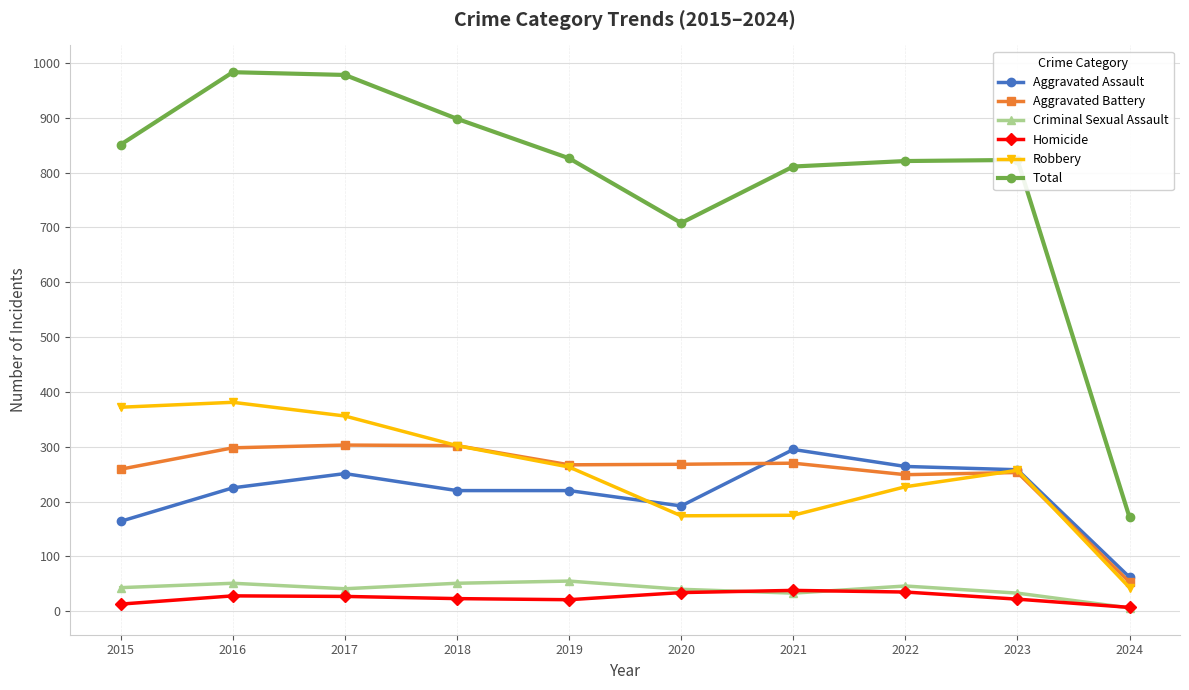

True or false: Criminal Sexual Assault and Aggravated Battery cross at least once.

False